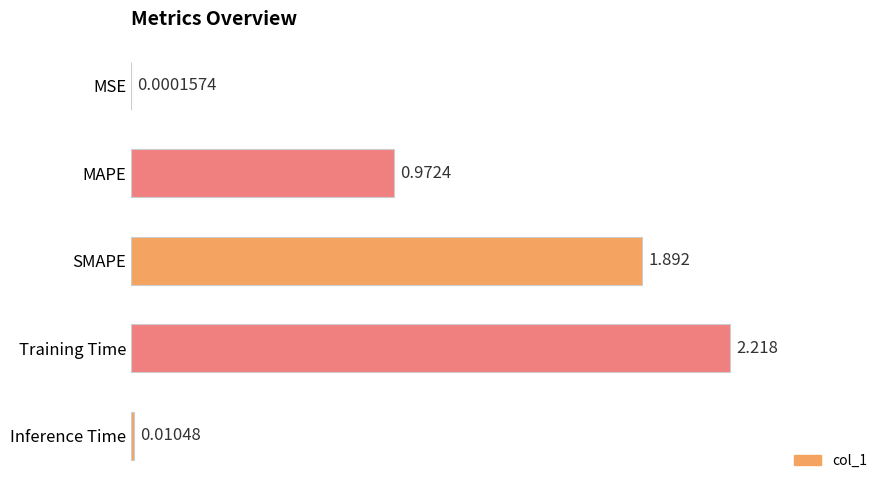

At which category does the chart reach its peak across all series?

Training Time